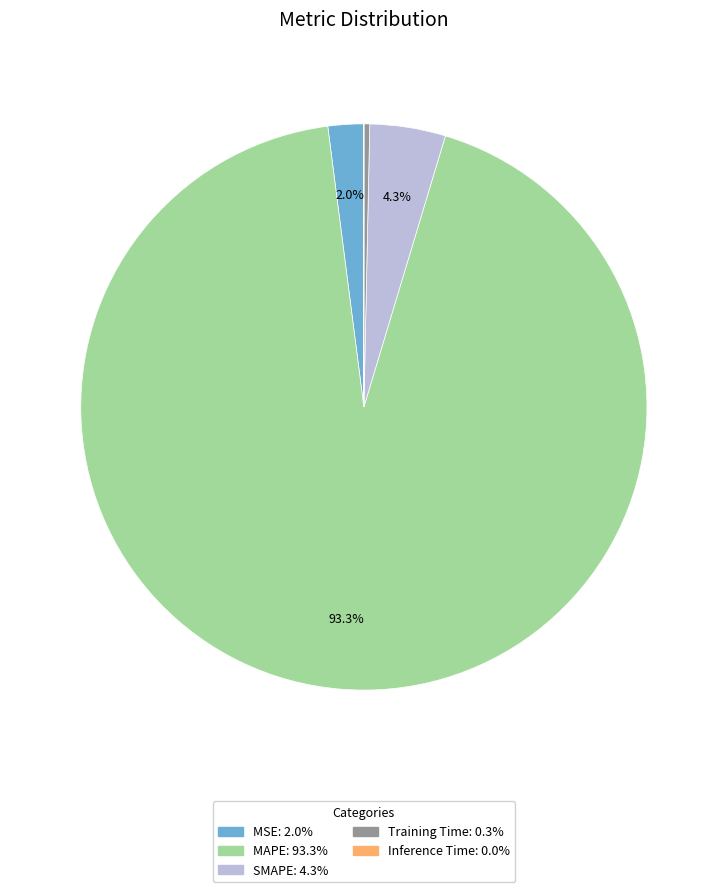

The SMAPE slice represents 10% of the pie. True or false?

False